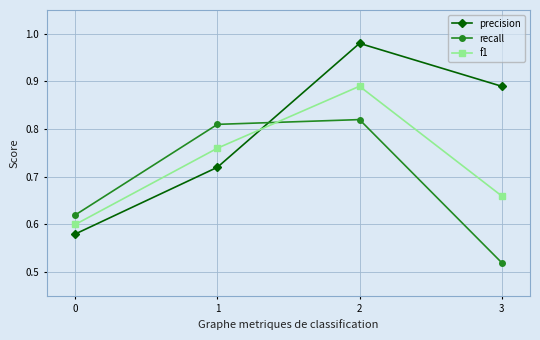

What is the difference between the precision values at 3 and 0?

0.3